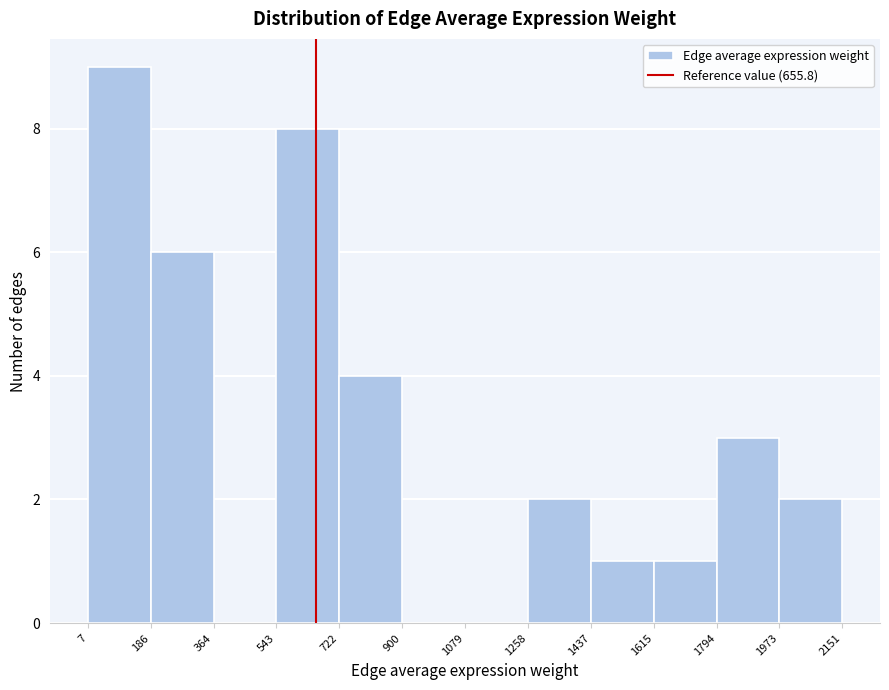

Reading left to right, transcribe this chart: for each bar, give the range it covers on the x-axis and its height. The values are not printed on the chart, so give them approximately, as read against the axis.

7 to 186: 9
186 to 364: 6
364 to 543: 0
543 to 722: 8
722 to 900: 4
900 to 1079: 0
1079 to 1258: 0
1258 to 1437: 2
1437 to 1615: 1
1615 to 1794: 1
1794 to 1973: 3
1973 to 2151: 2